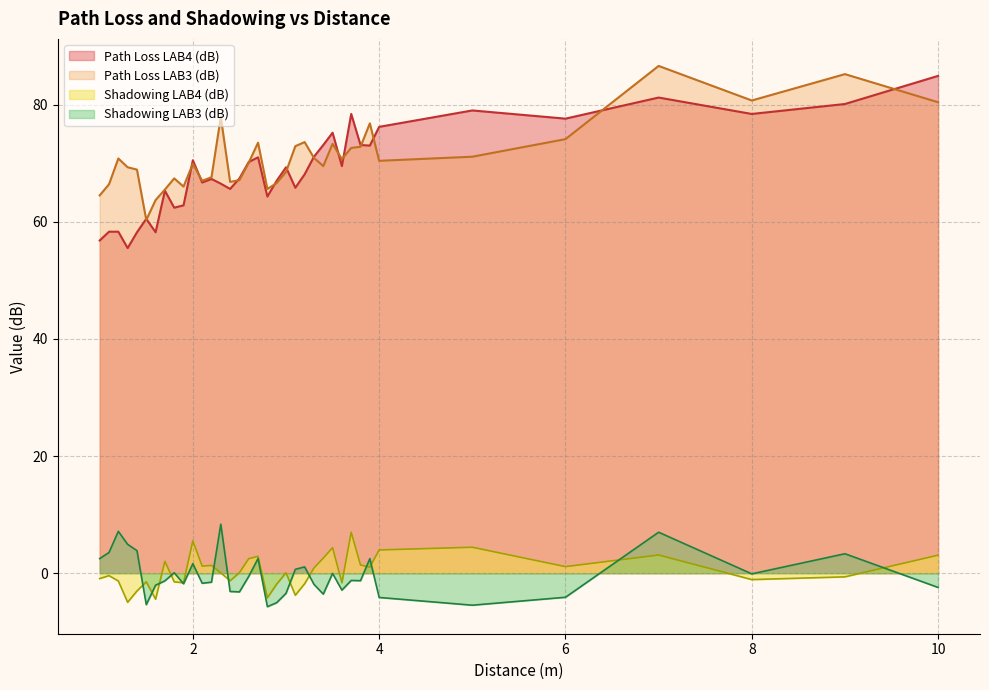

What is the total value across all series at 4?

146.4